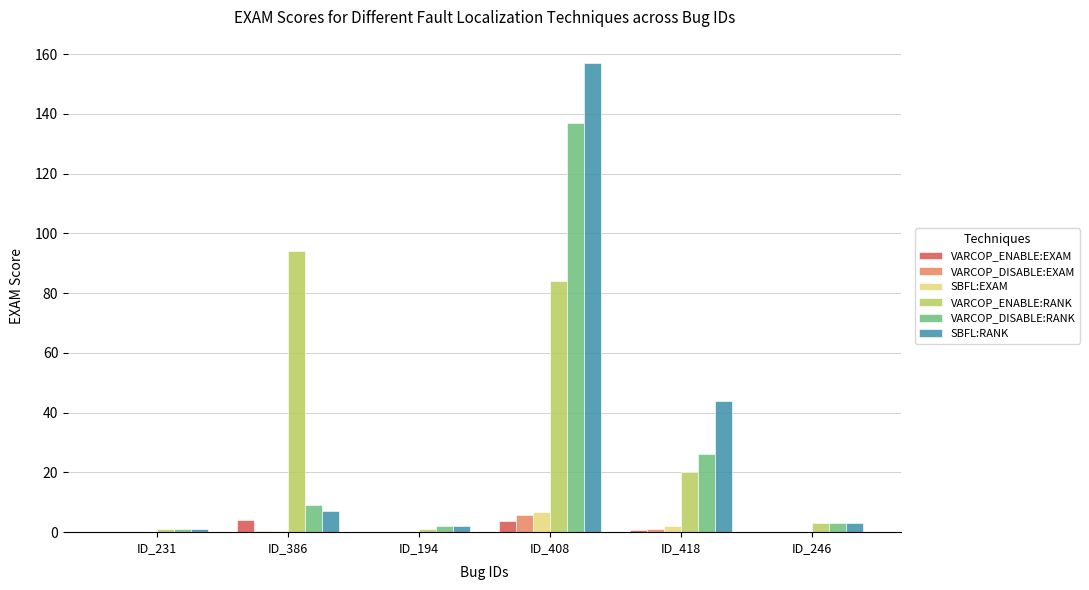

What is the average value of the SBFL:RANK series?

35.7